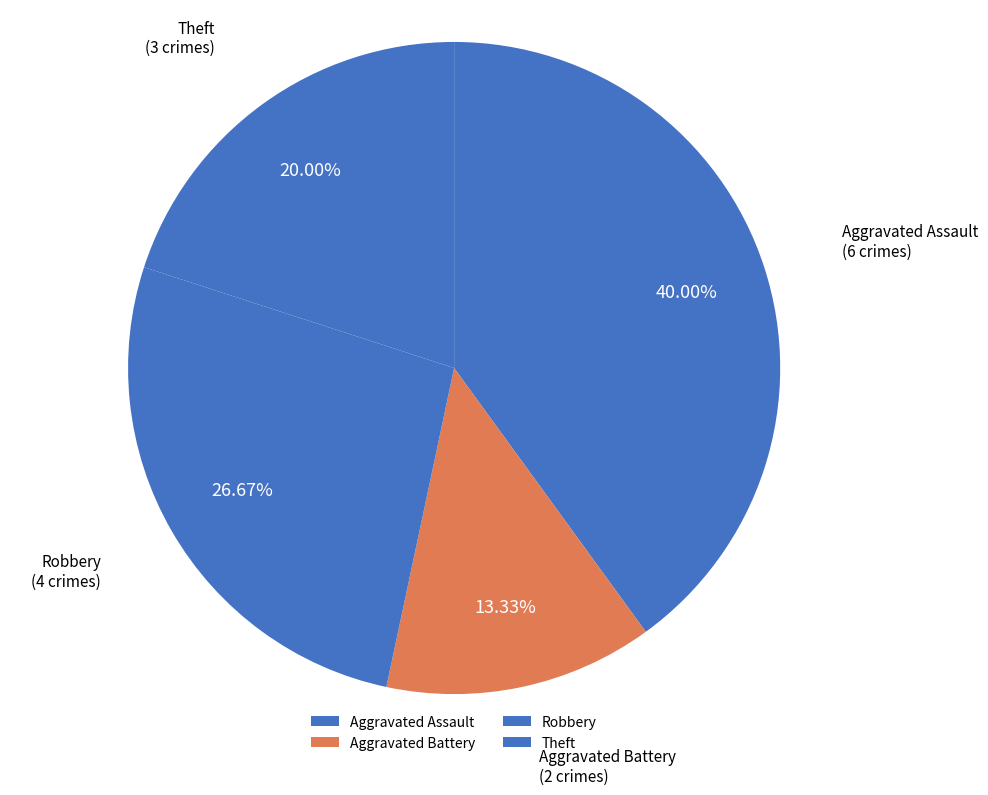

To the nearest percent, what is the difference between the largest and smallest slice percentages?

27%